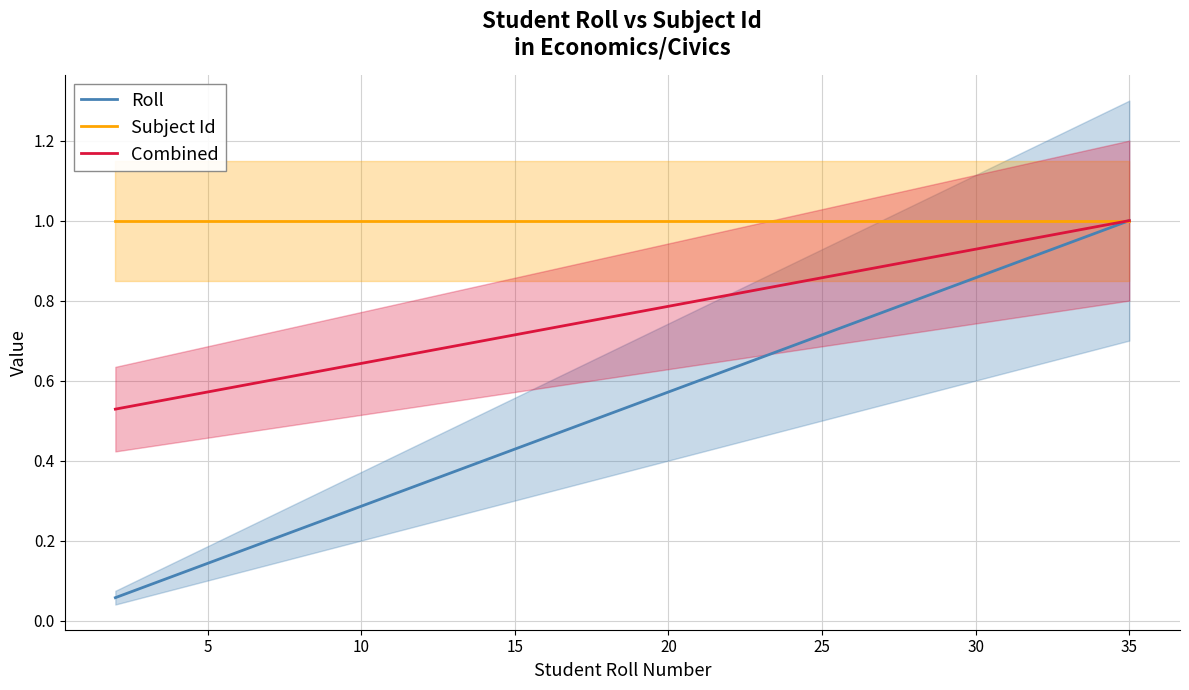

What is the difference between the highest and lowest values at 10?

0.7